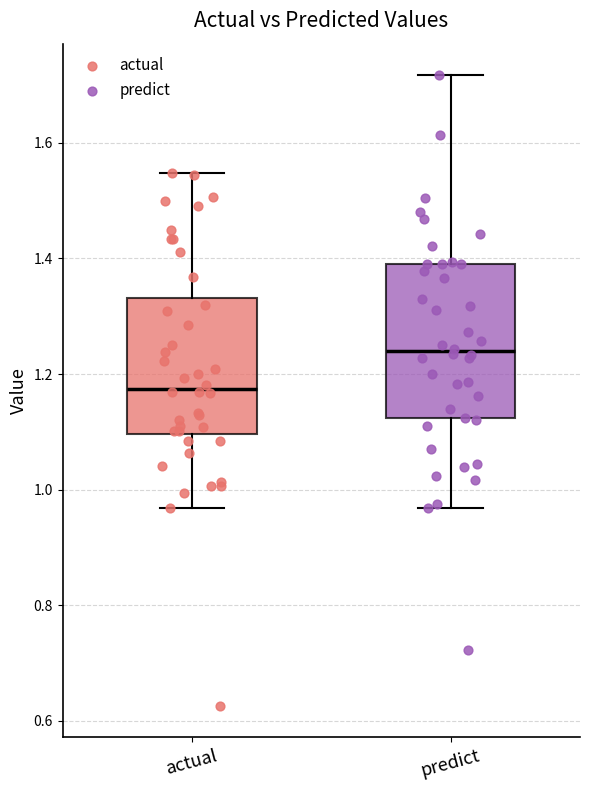

Where does the lower whisker of the box for predict end on the y-axis? The values are not printed on the chart, so give them approximately, as read against the axis.

0.96